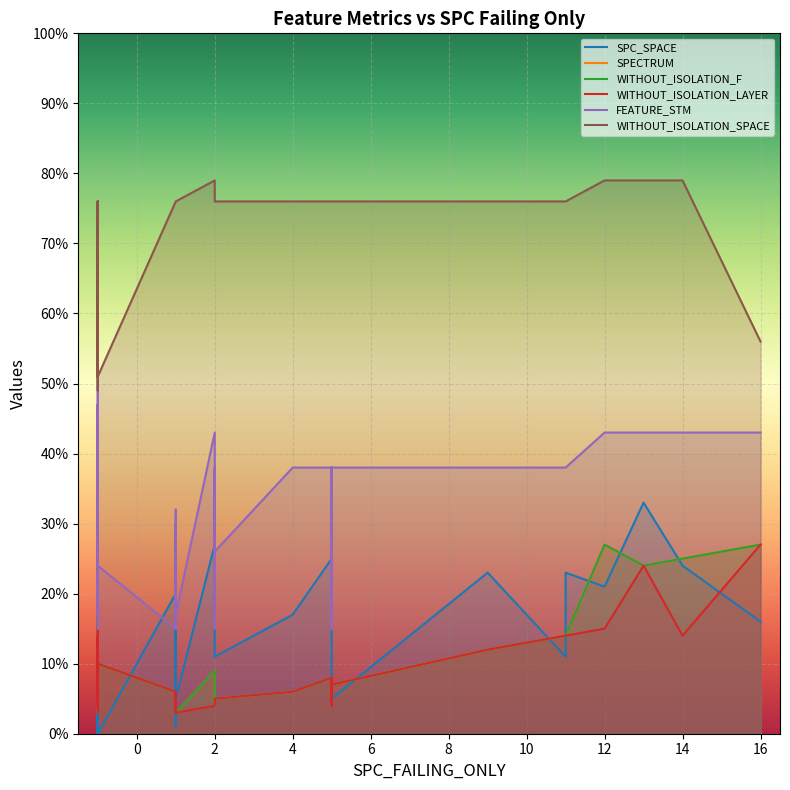

At how many categories does at least one series exceed 49?

38